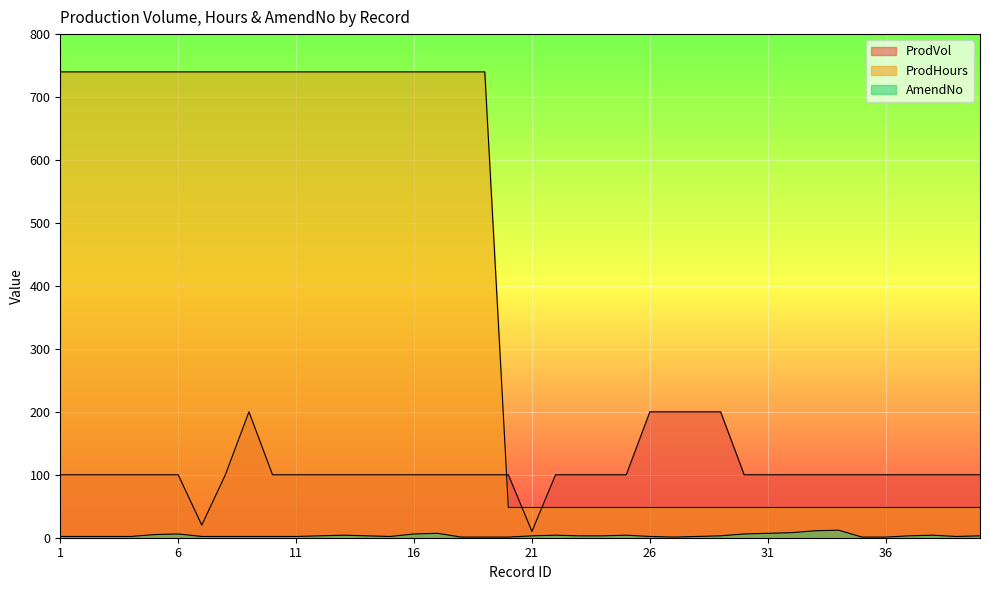

At which label does ProdVol first exceed 100?

9